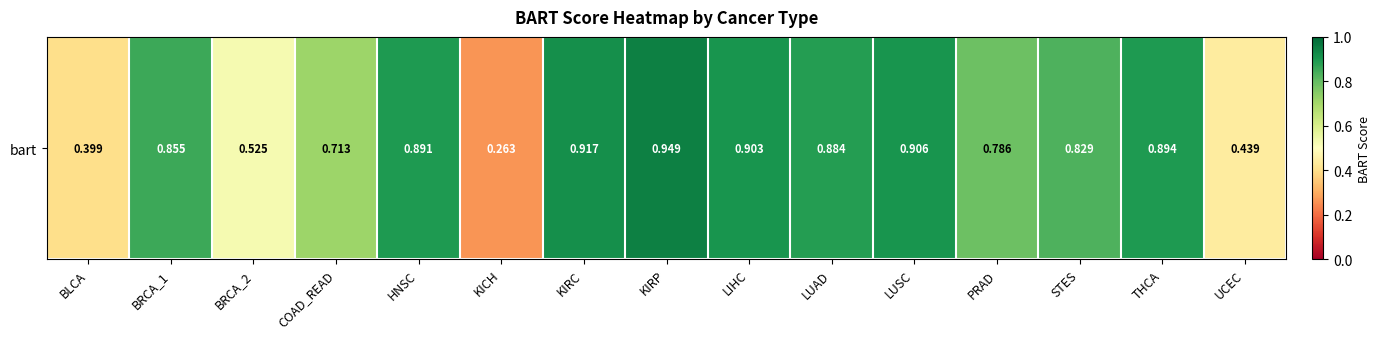

Count the number of categories in the chart.

15